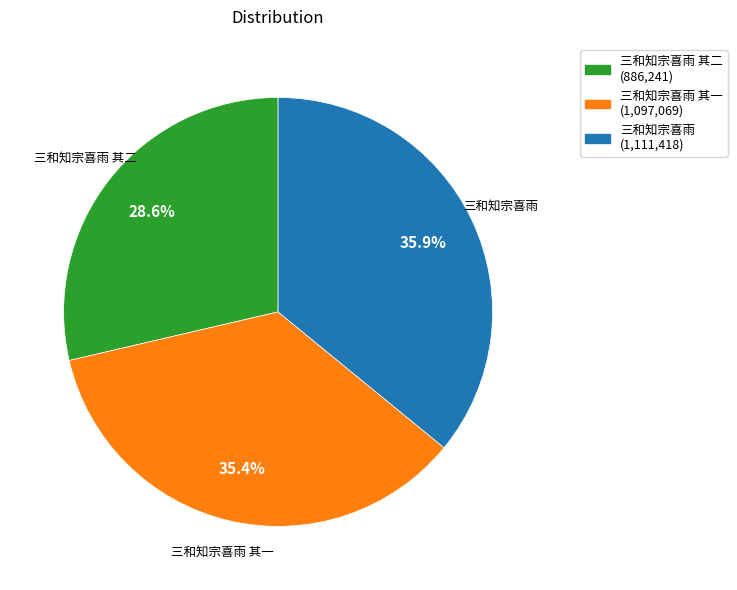

To the nearest percent, what is the combined percentage of 三和知宗喜雨 and 三和知宗喜雨 其一?

71%